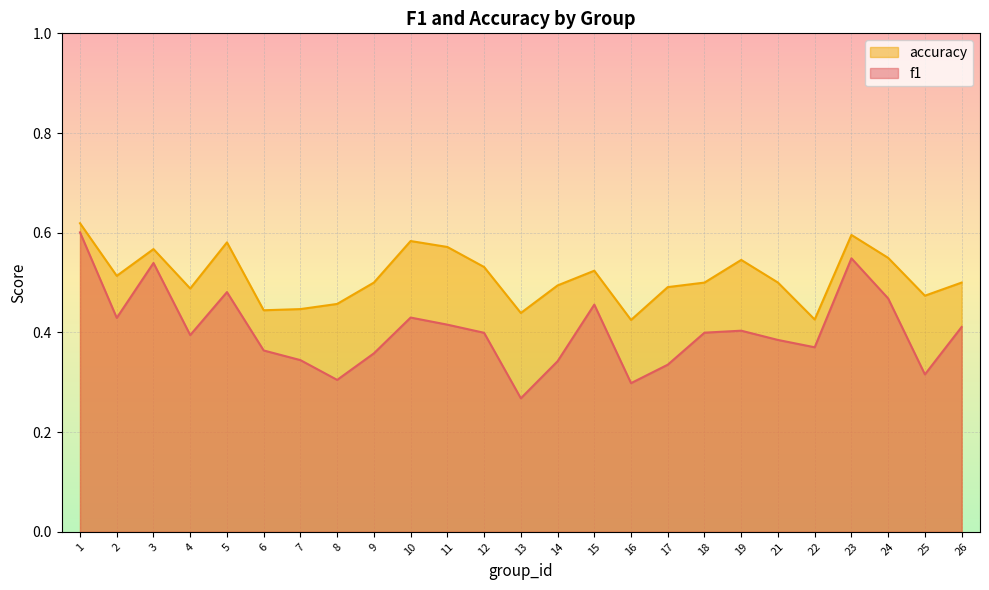

Reading left to right, extract all data points from this chart.

f1: 1=0.6	2=0.4	3=0.5	4=0.4	5=0.5	6=0.4	7=0.3	8=0.3	9=0.4	10=0.4	11=0.4	12=0.4	13=0.3	14=0.3	15=0.5	16=0.3	17=0.3	18=0.4	19=0.4	21=0.4	22=0.4	23=0.5	24=0.5	25=0.3	26=0.4
accuracy: 1=0.6	2=0.5	3=0.6	4=0.5	5=0.6	6=0.4	7=0.4	8=0.5	9=0.5	10=0.6	11=0.6	12=0.5	13=0.4	14=0.5	15=0.5	16=0.4	17=0.5	18=0.5	19=0.5	21=0.5	22=0.4	23=0.6	24=0.5	25=0.5	26=0.5